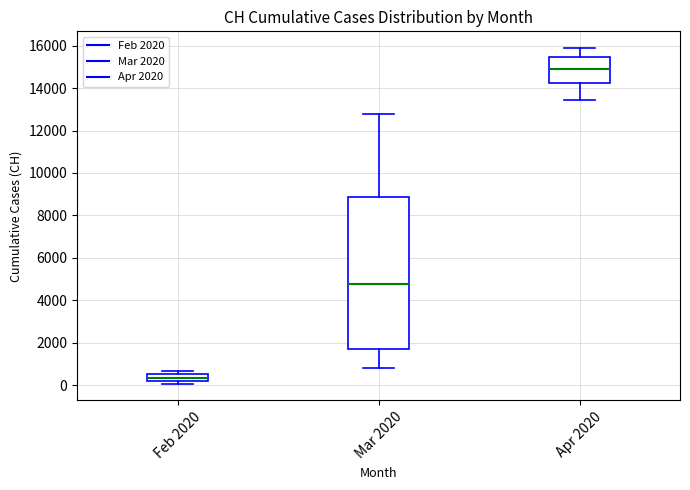

Where does the lower whisker of the box for Apr 2020 end on the y-axis? The values are not printed on the chart, so give them approximately, as read against the axis.

13400